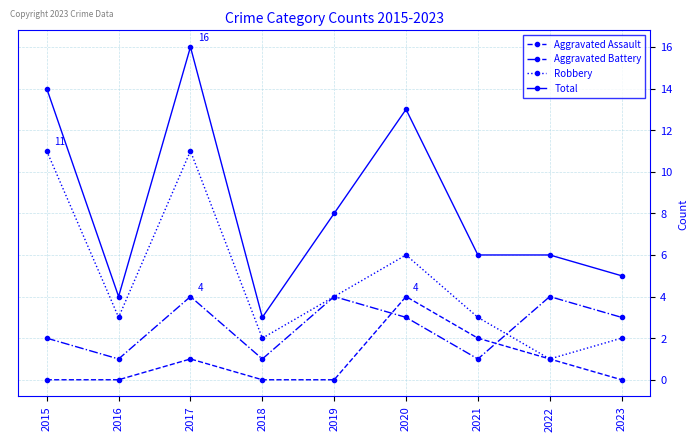

How many categories are shown in the chart?

9